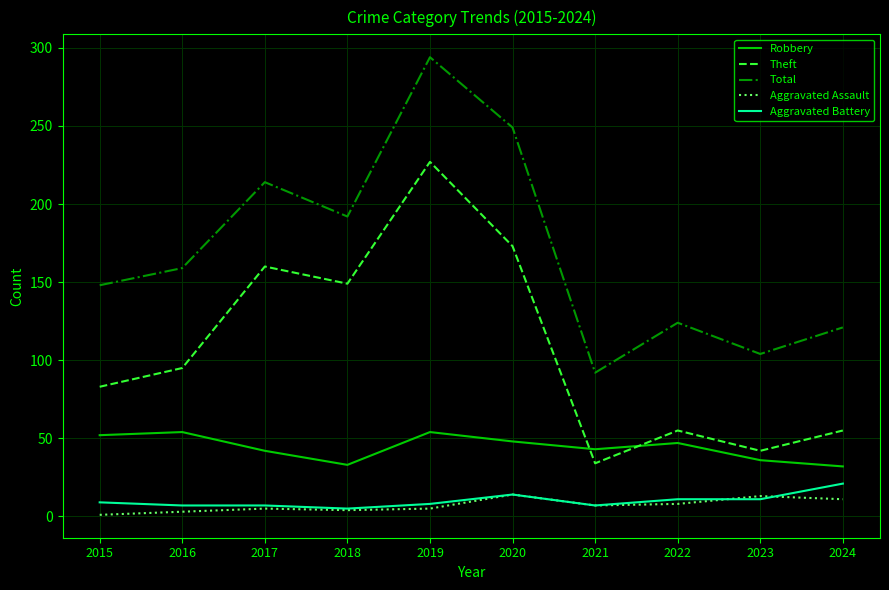

The Theft series shows 34 at 2021. True or false?

True